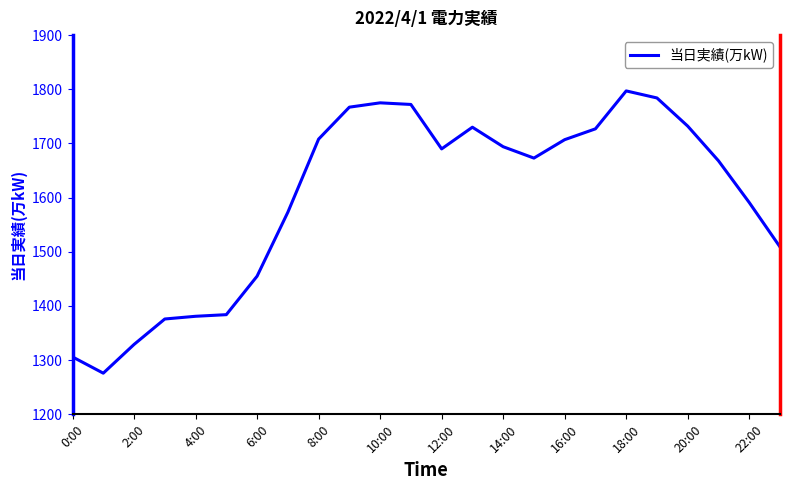

What is the difference between the maximum and minimum values?

521